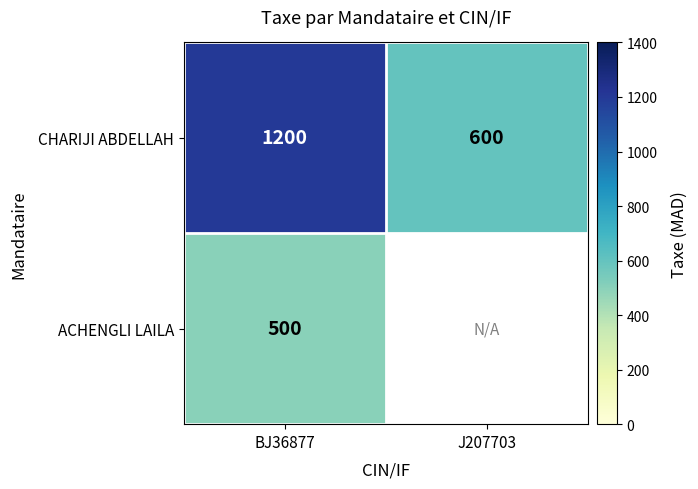

What is the spread (max minus min) of values at BJ36877?

700